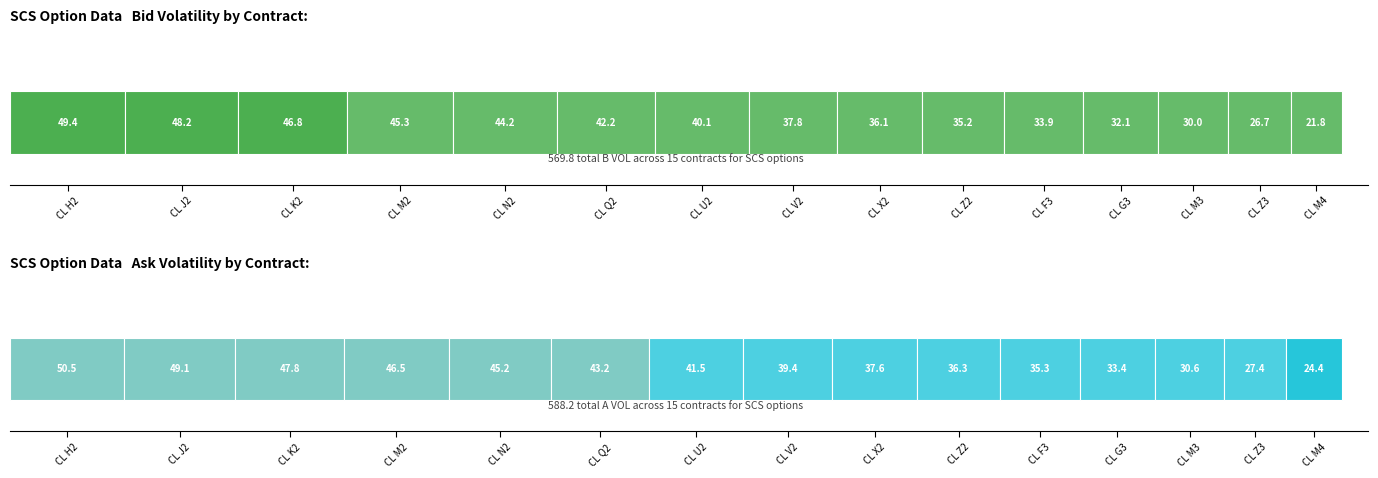

Is the value of a_vol at 11 greater than the value of b_vol at b_vol?

No